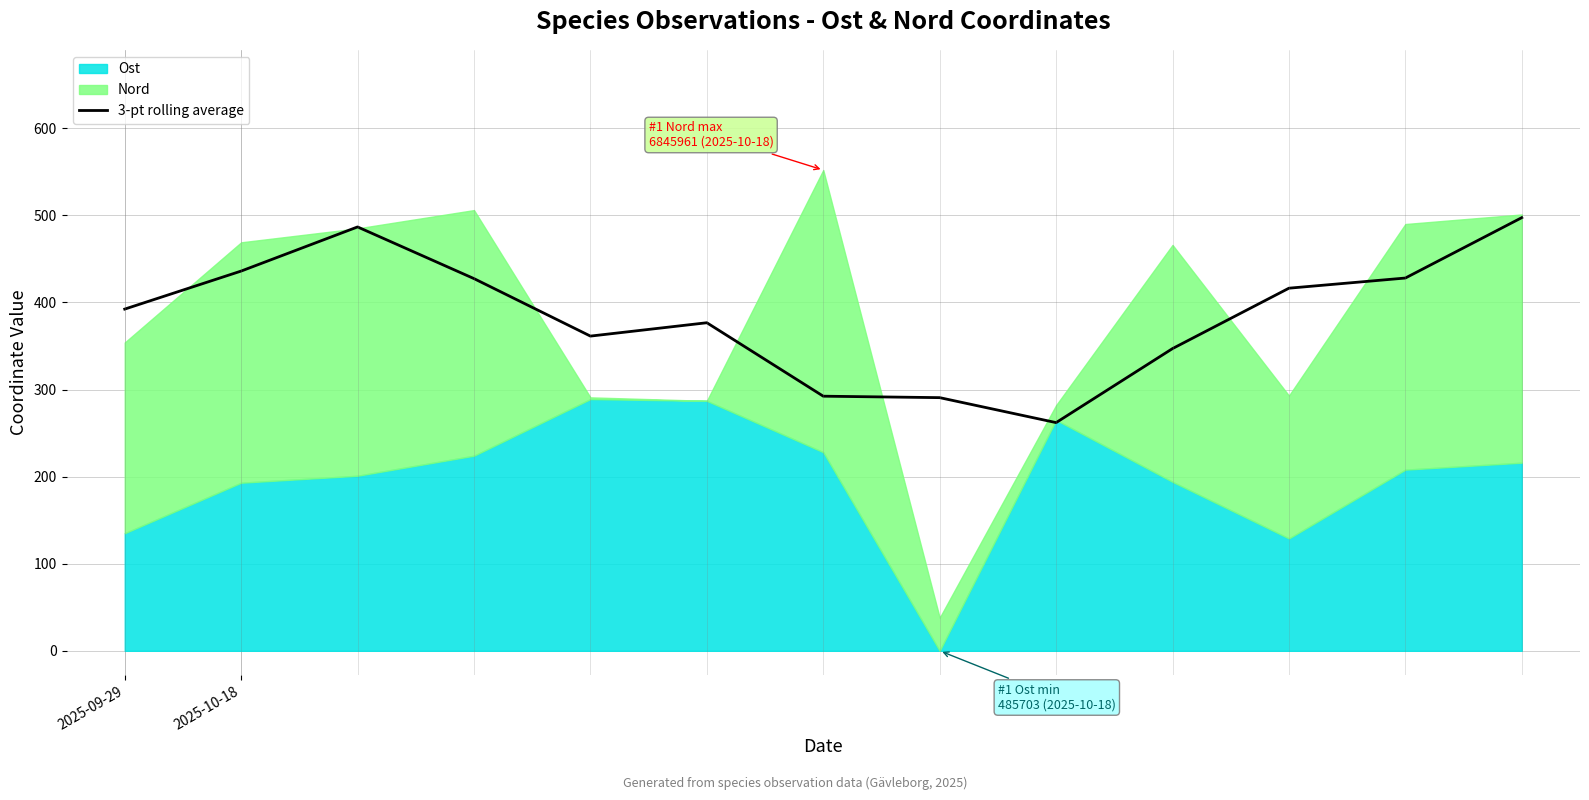

How many values exceed 392?

7